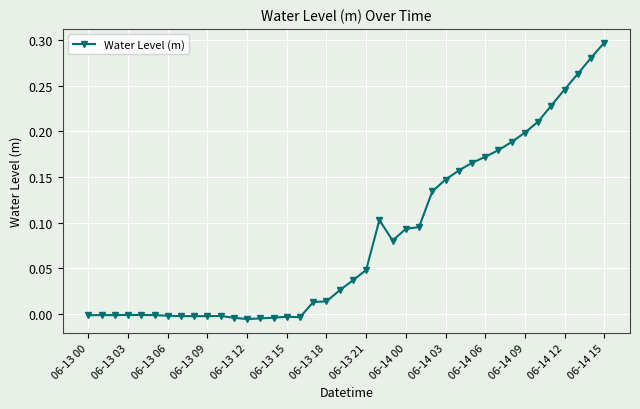

How many data points does each series have?

40